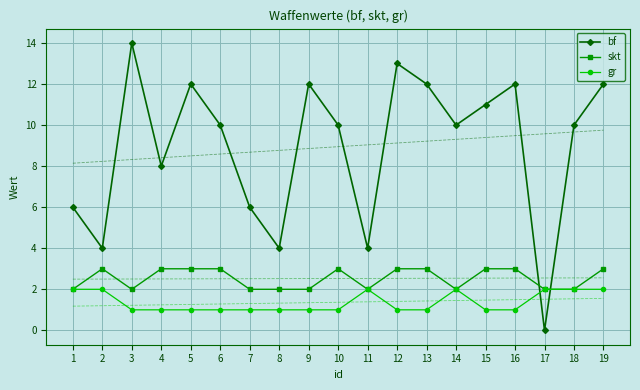

Where is bf nearest to the value 7?

1